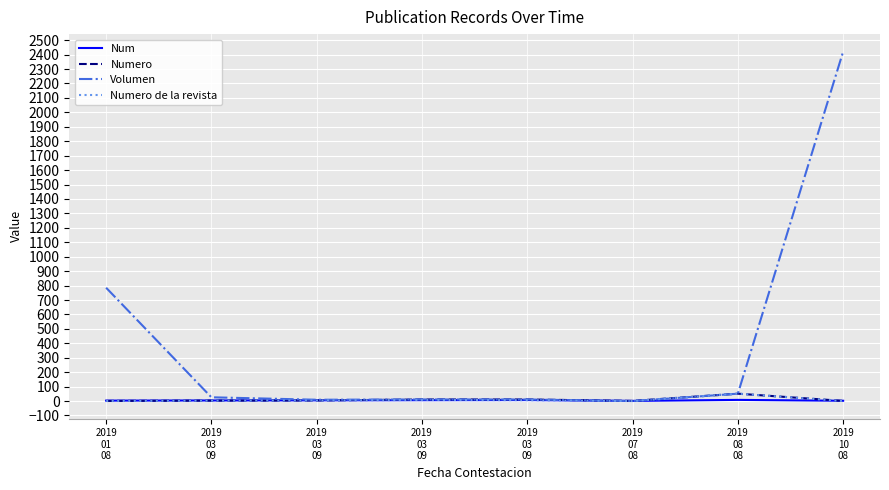

Is it true that Num equals 1 at 2019
01
08?

False